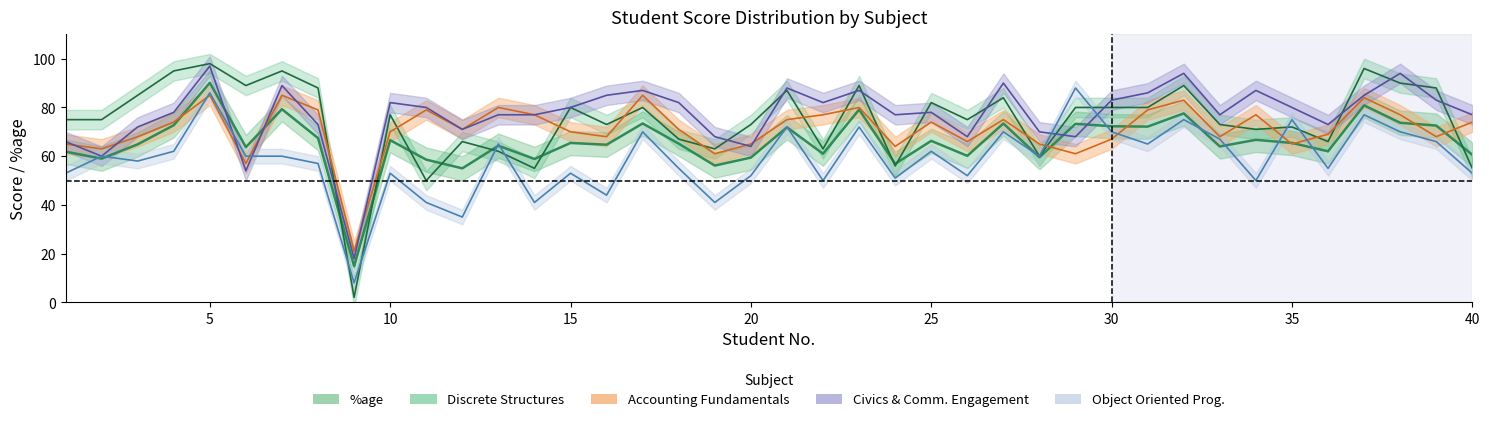

List the series in order of their peak value, highest first.

Discrete Structures, Civics & Comm. Engagement, %age, Object Oriented Prog., Accounting Fundamentals